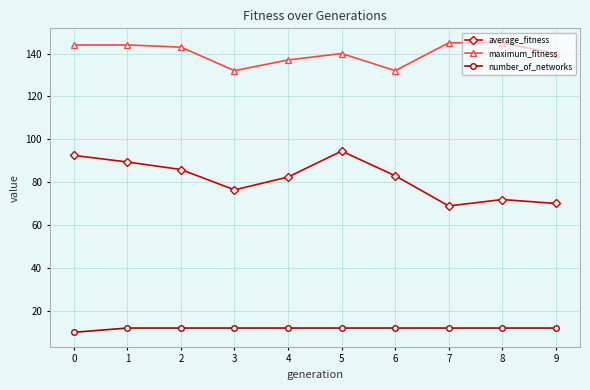

The number_of_networks series shows 12.0 at 4. True or false?

True